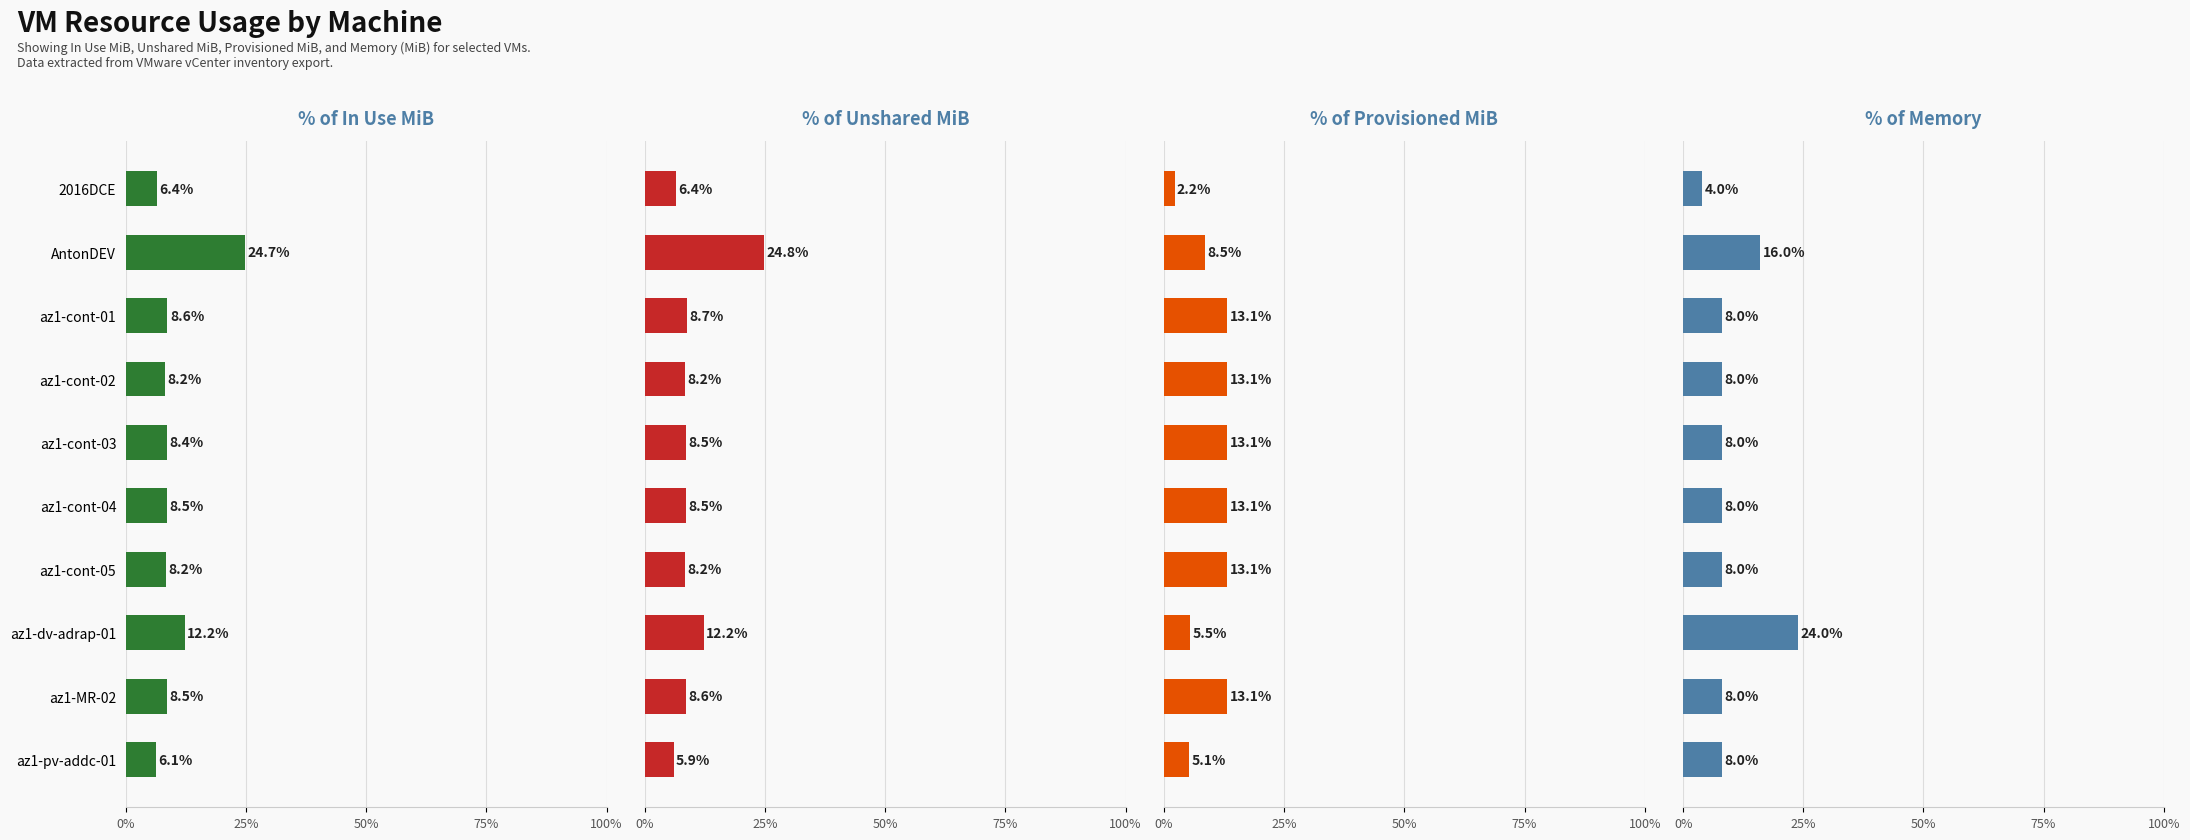

At which label is Unshared MiB closest to 15?

az1-dv-adrap-01